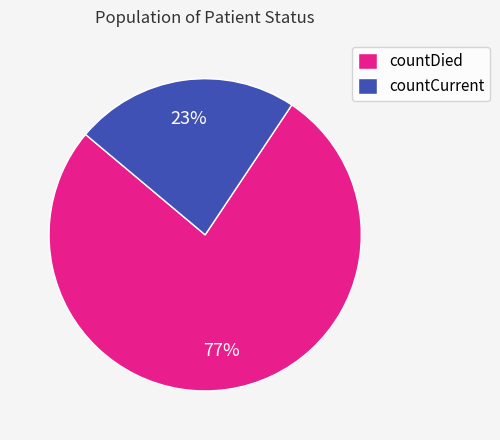

Count the number of slices in the pie.

2